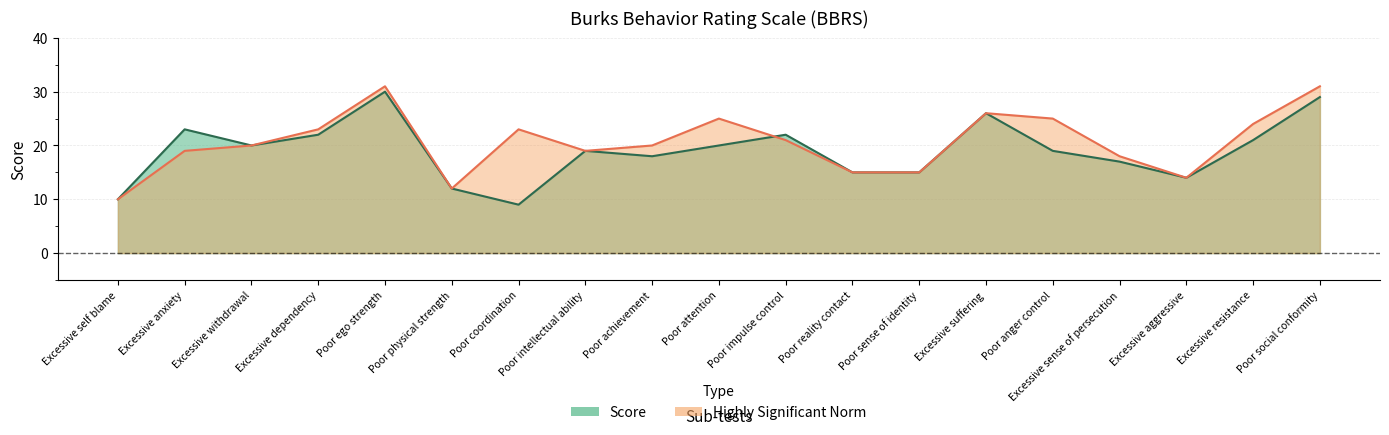

What is the value of the 6th point from the left?

12